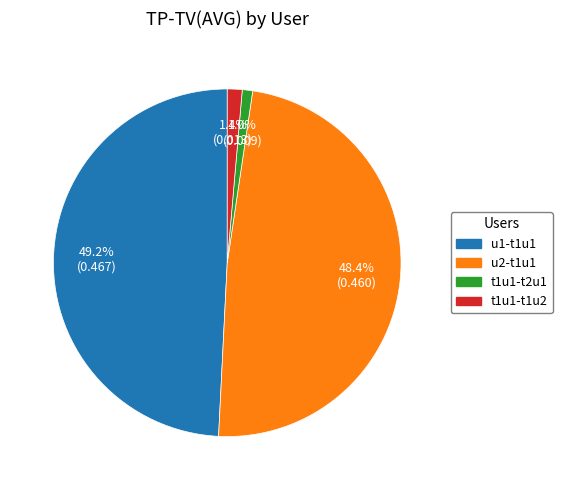

To the nearest percent, what is the difference between the t1u1-t1u2 and u2-t1u1 slice percentages?

47%